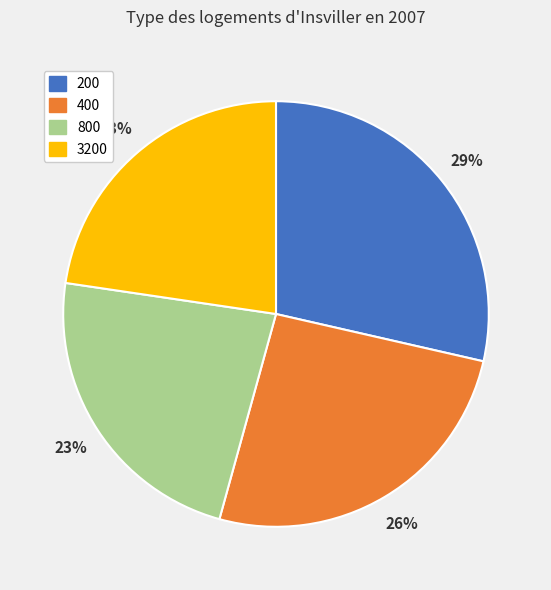

What is the largest slice in the pie chart?

200